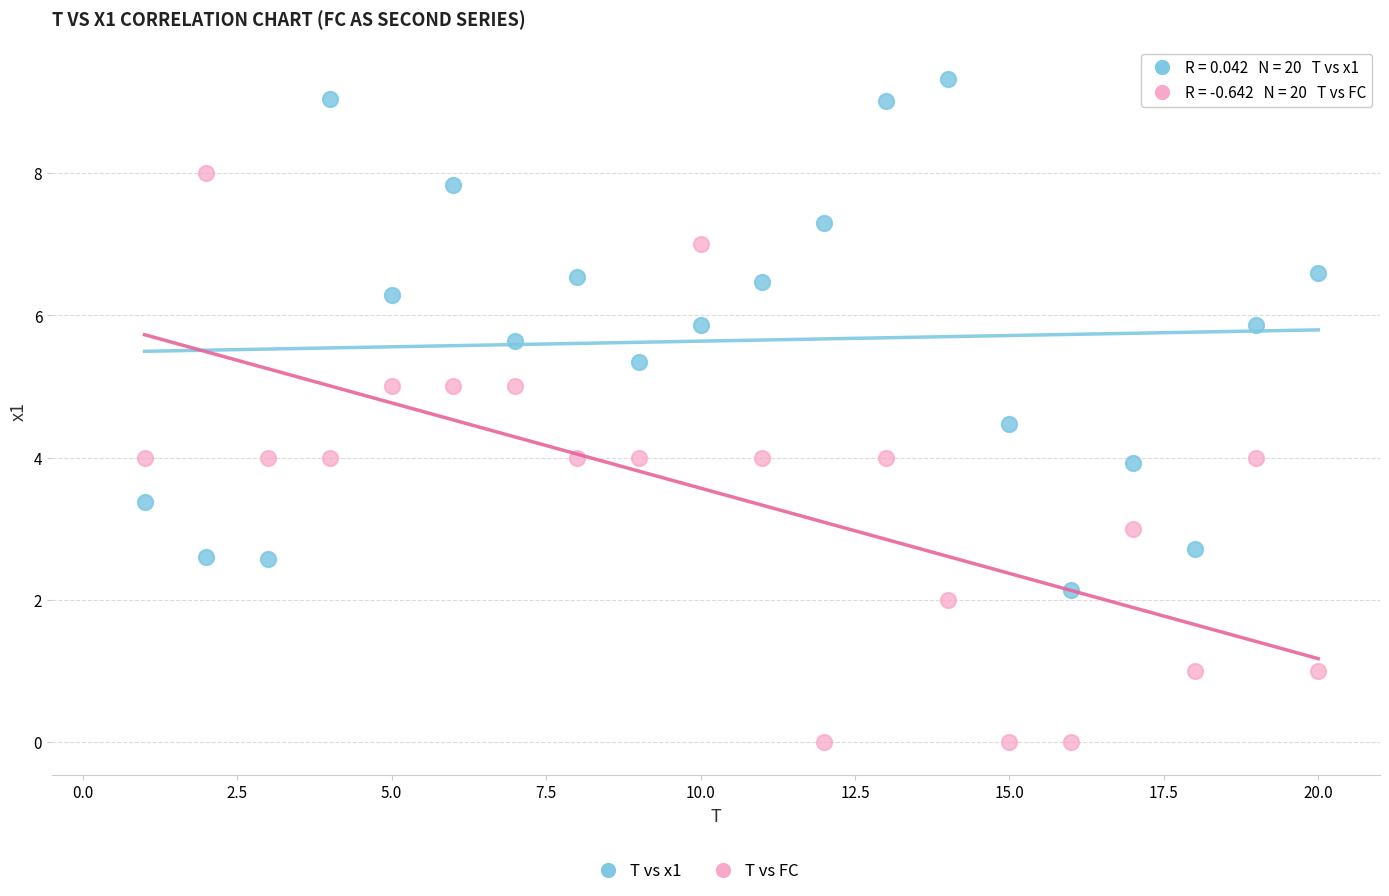

Across all data points, what is the range of X values (max minus min)?

19.0